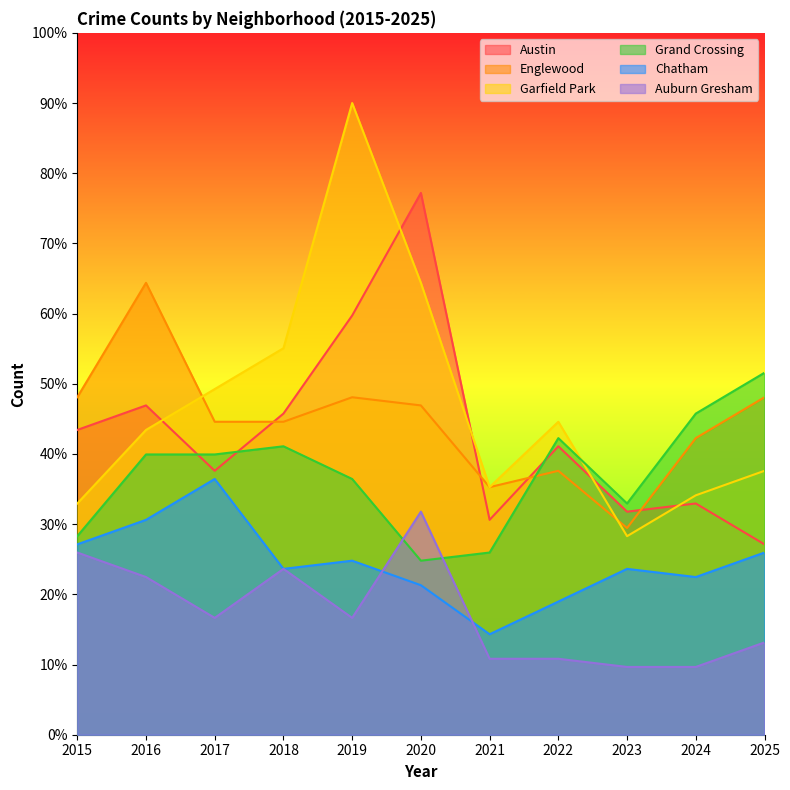

Where is the first local minimum for Austin?

2017